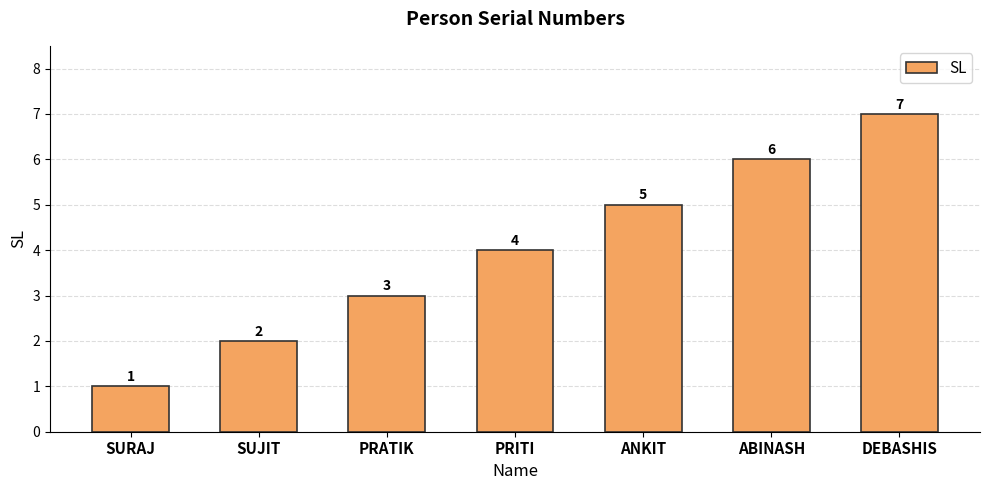

How many bars are there in total?

7